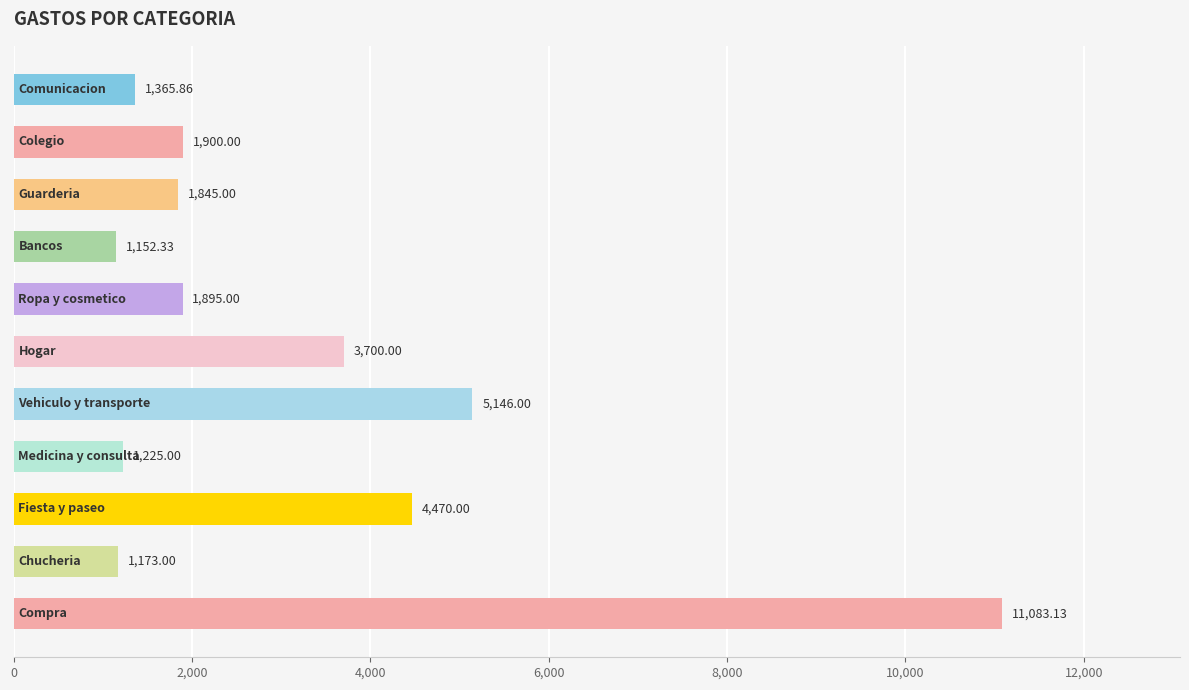

What is the difference between the maximum and minimum values?

9930.8